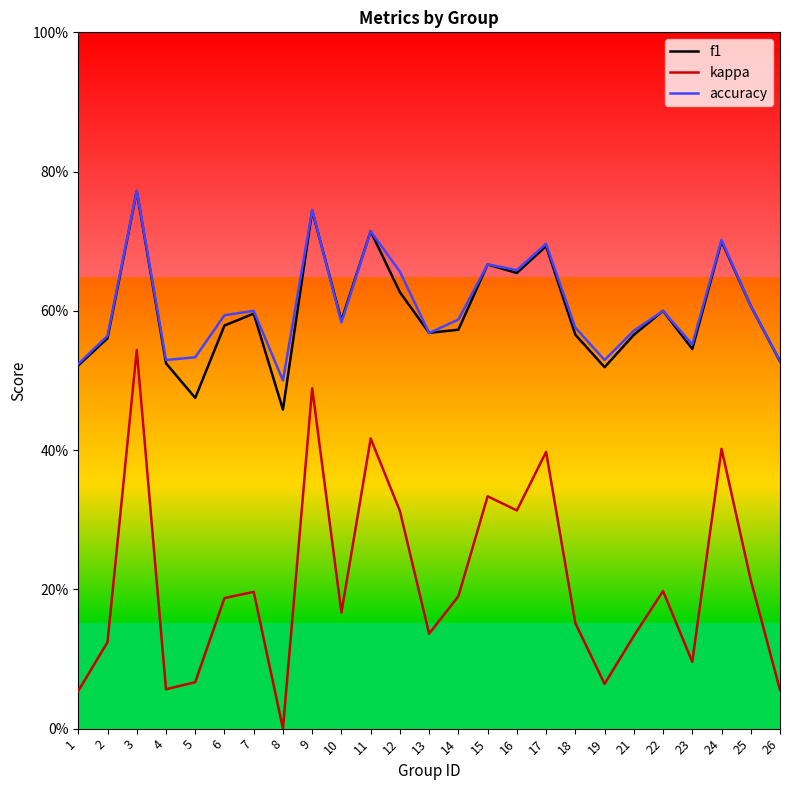

True or false: kappa and f1 cross at least once.

False